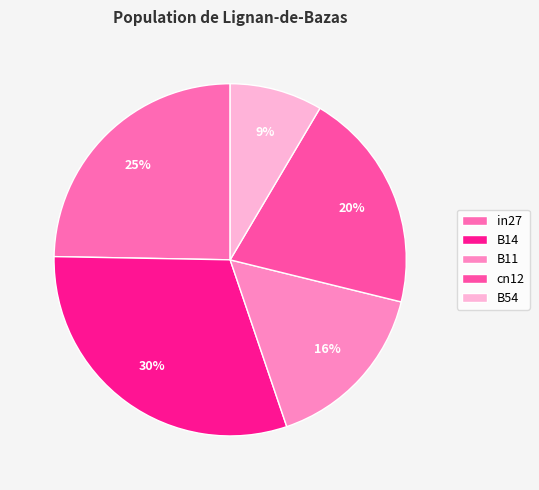

What percentage is the B14 slice, to the nearest percent?

30%